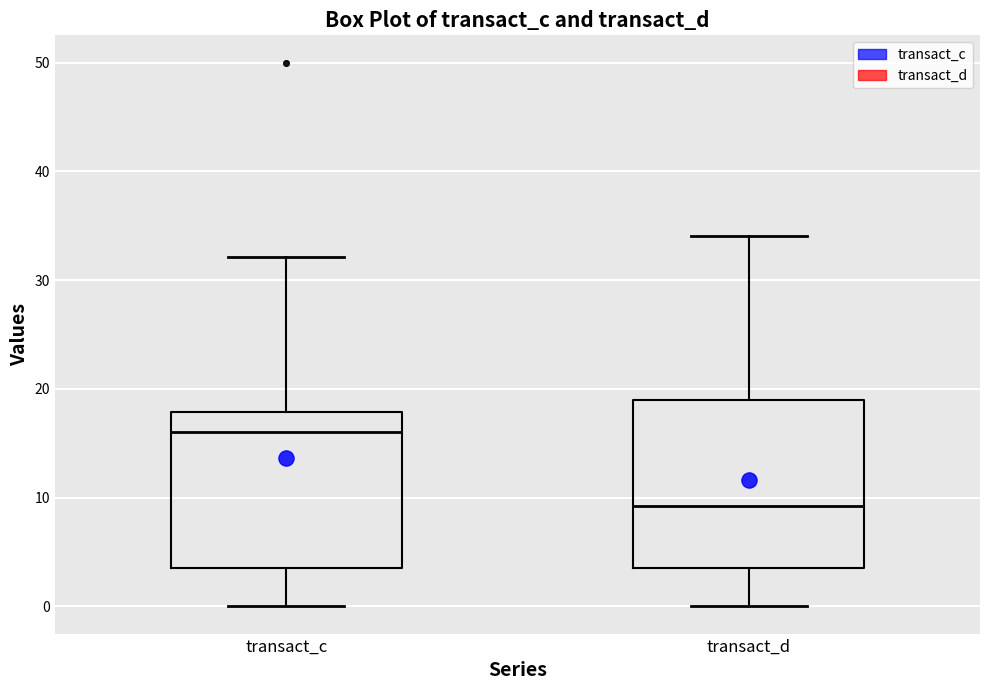

Reading left to right, read every box against the y-axis: the position of its median line, the range the box covers, and the ends of its whiskers. The values are not printed on the chart, so give them approximately, as read against the axis.

transact_c: median 16, box 4 to 18, whiskers 0 to 32
transact_d: median 9, box 4 to 19, whiskers 0 to 34